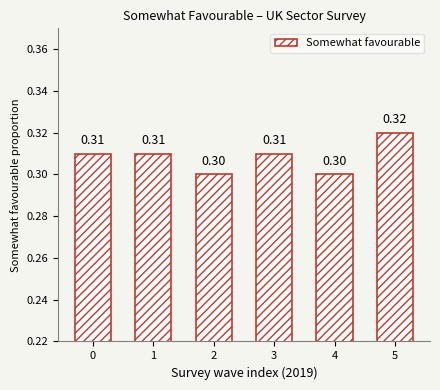

What is the sum of the values at 4 and 1?

0.6